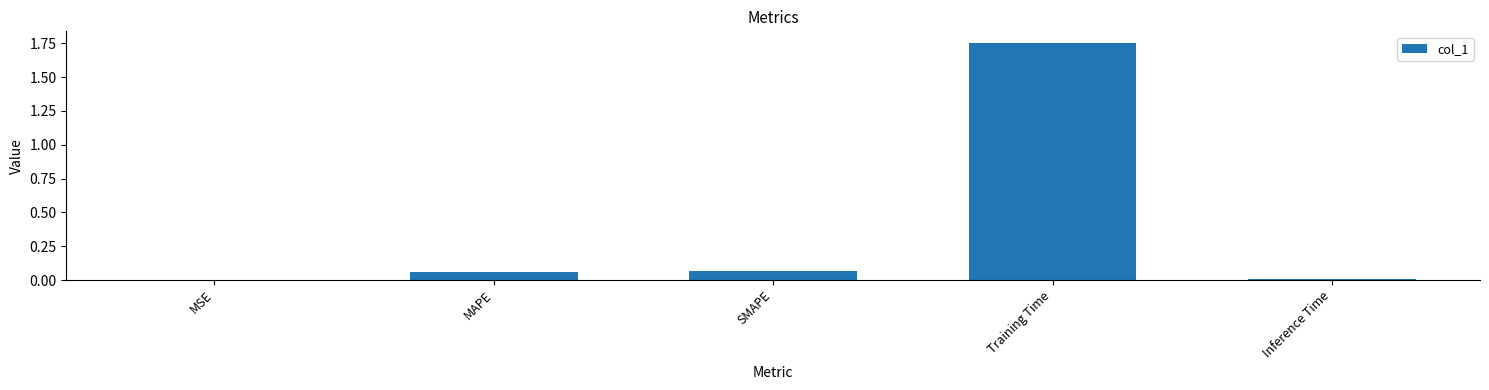

Does the chart contain stacked bars?

No